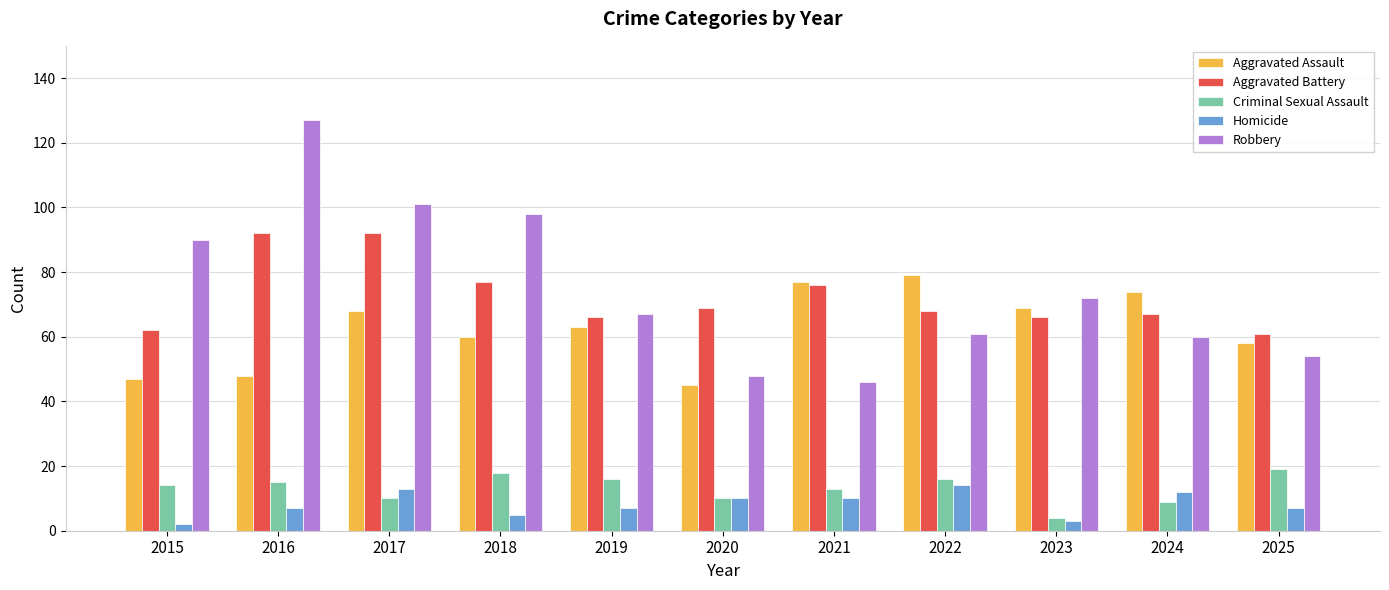

Between 2016 and 2023, which series saw the biggest shift?

Robbery